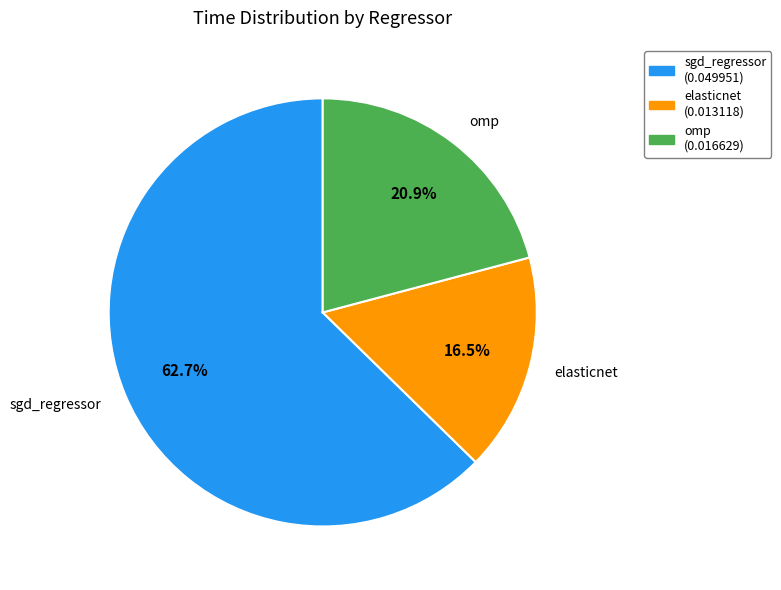

What percentage is the omp slice, to the nearest percent?

21%